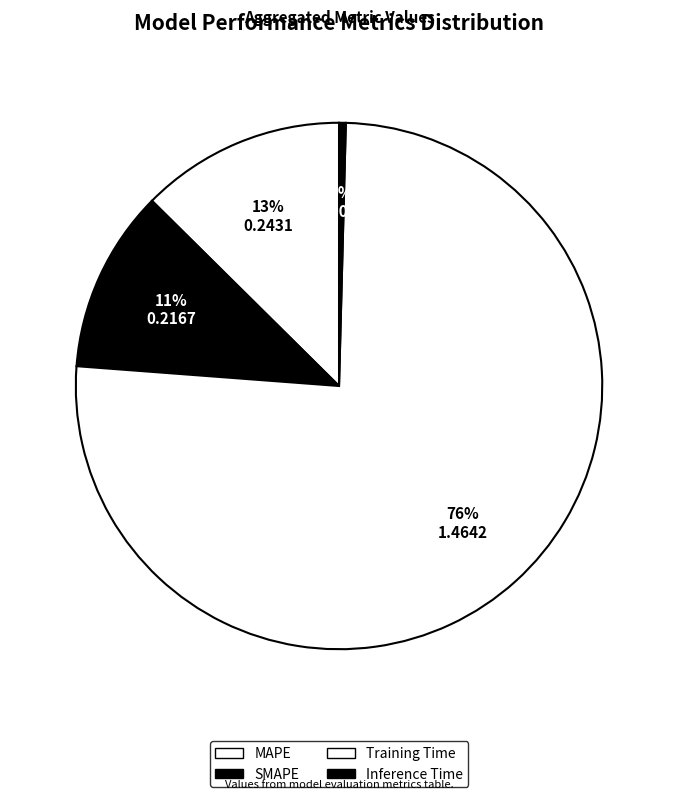

Rank the categories by value from highest to lowest.

Training Time, MAPE, SMAPE, Inference Time